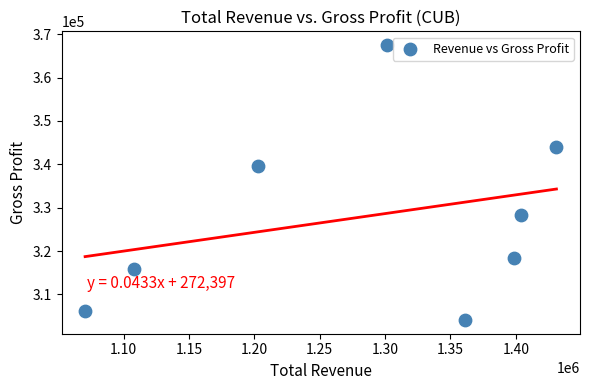

What Y value in the scatter plot is closest to 335800?

339700